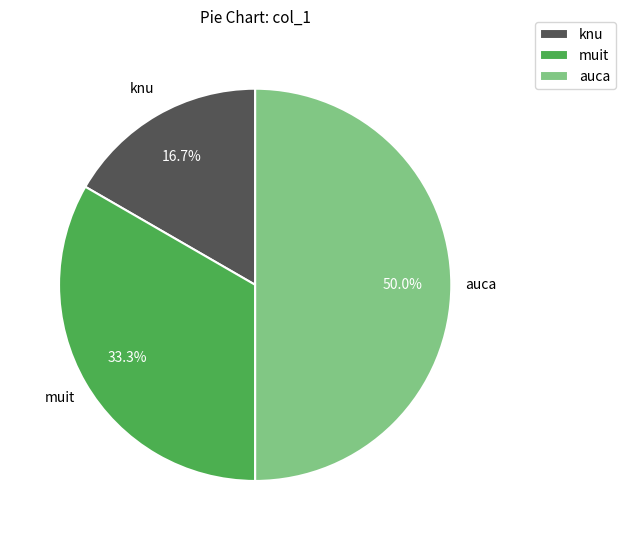

What percentage is the auca slice, to the nearest percent?

50%